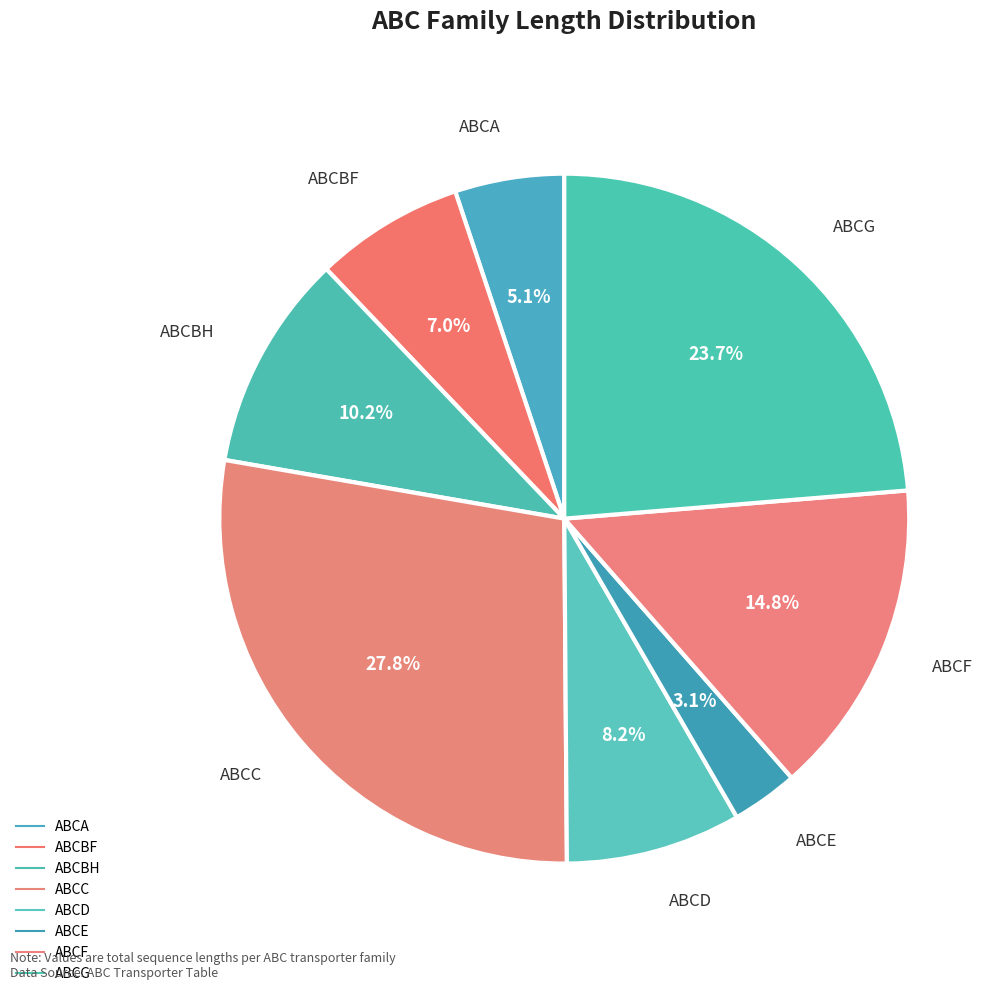

How many slices are in this pie chart?

8